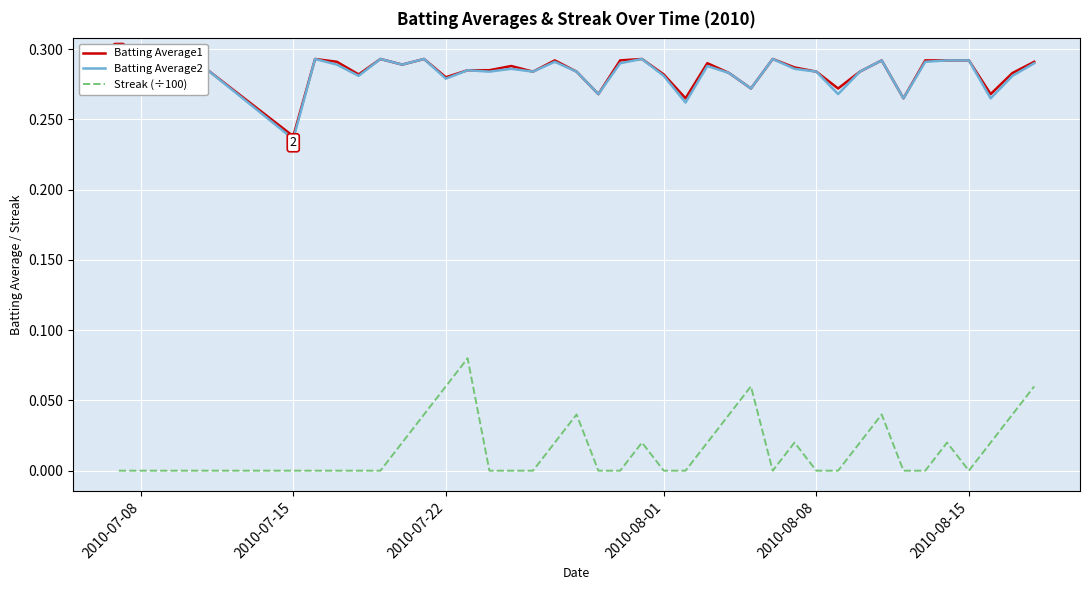

True or false: Batting Average2 and Streak (÷100) cross at least once.

False